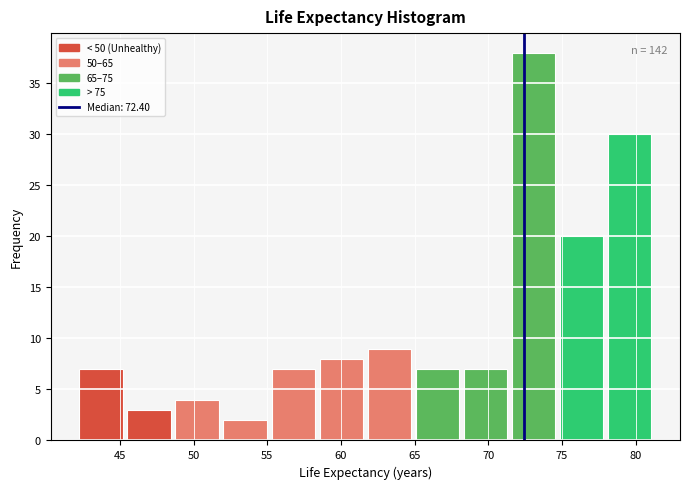

Over which range of the x-axis is the bar tallest?

71.5 to 74.5